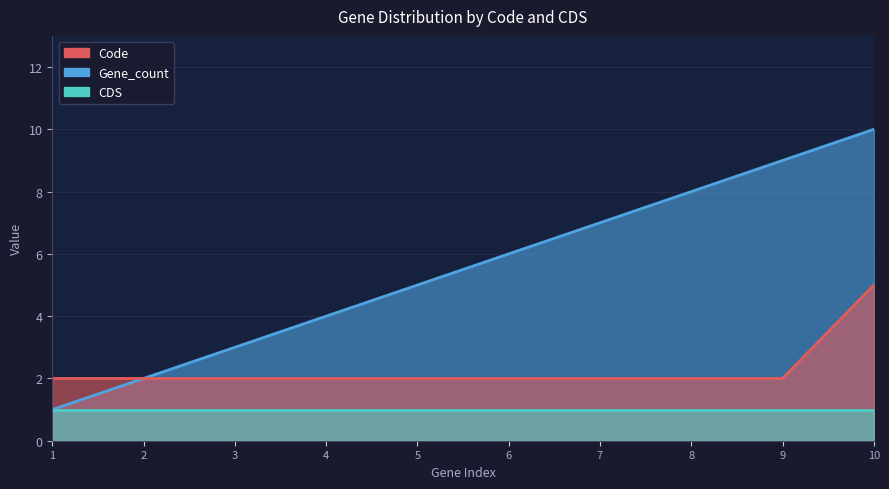

The value of Gene_count at 8 is 12. True or false?

False